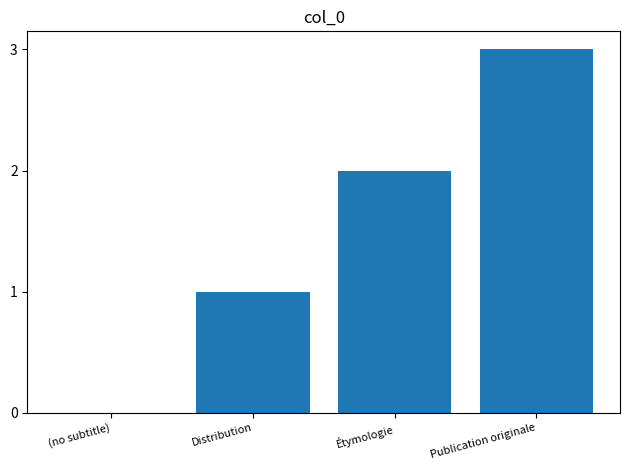

What is the maximum value shown in the chart?

3